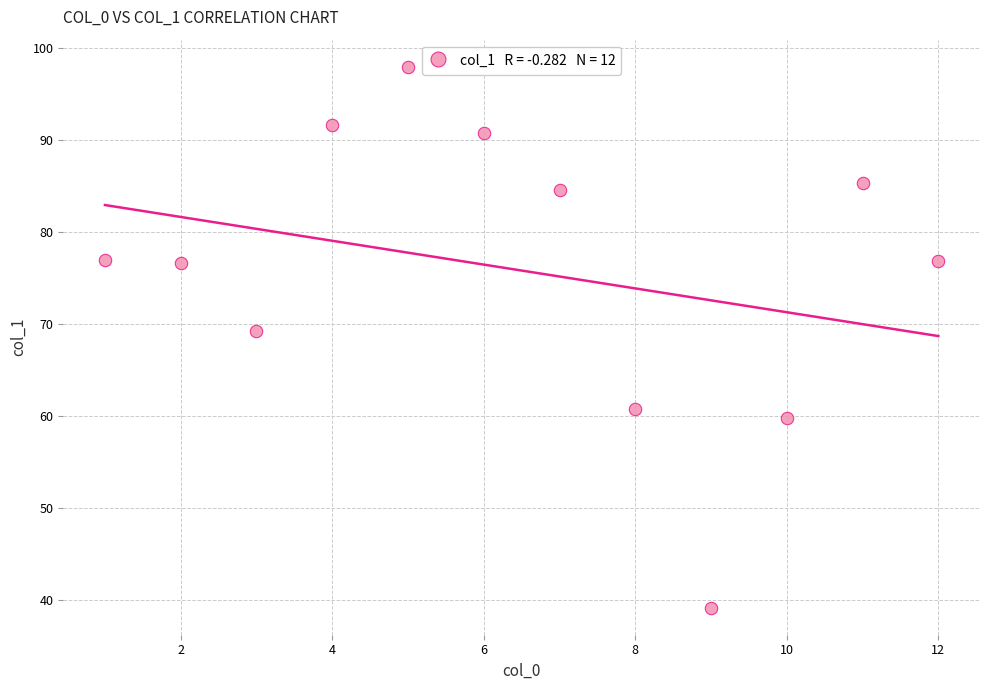

What Y value in the scatter plot is closest to 68?

69.2